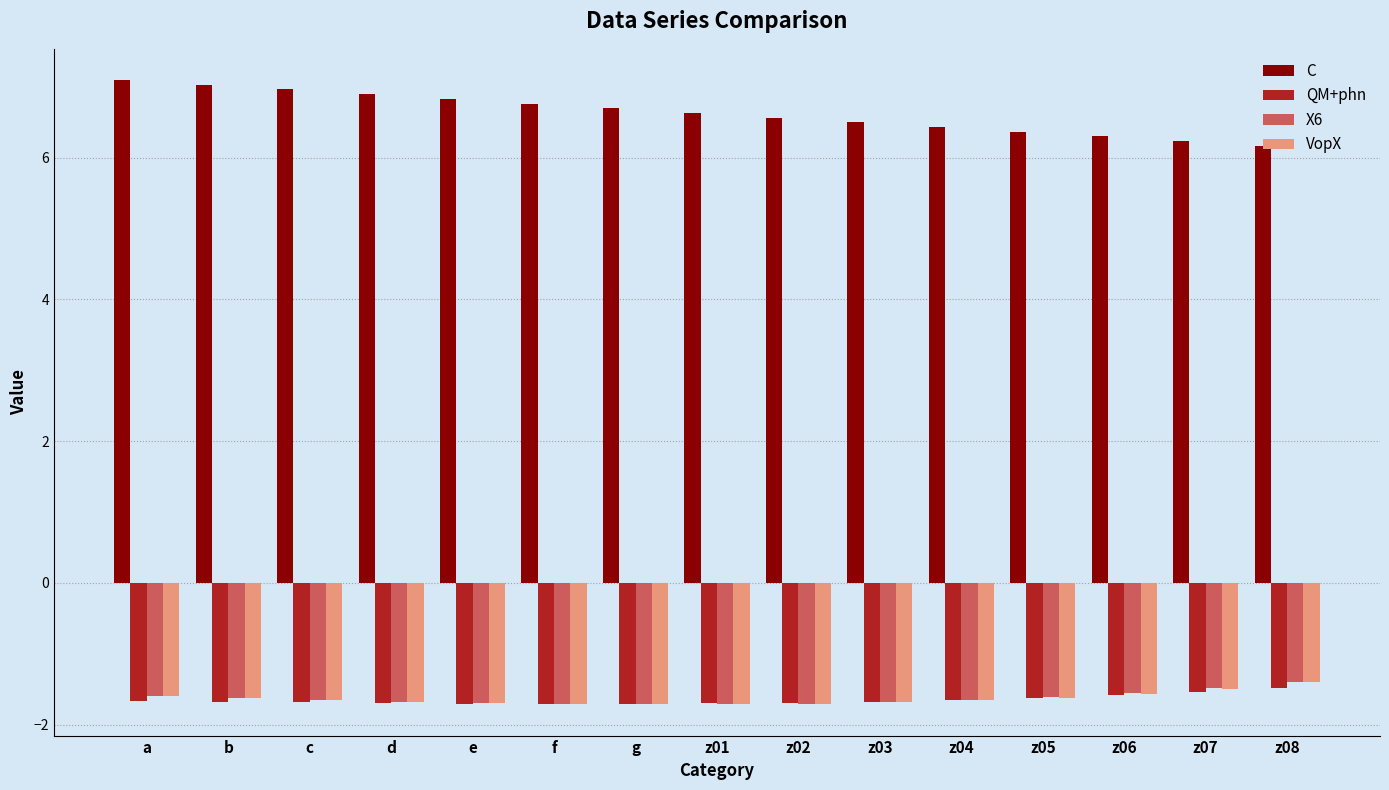

True or false: X6 has a value of -1.7 at z04.

True